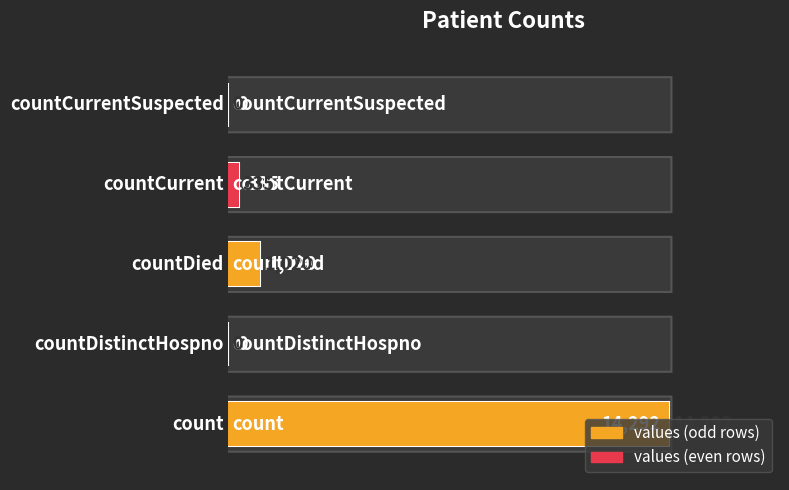

What is the sum of all values?

15647